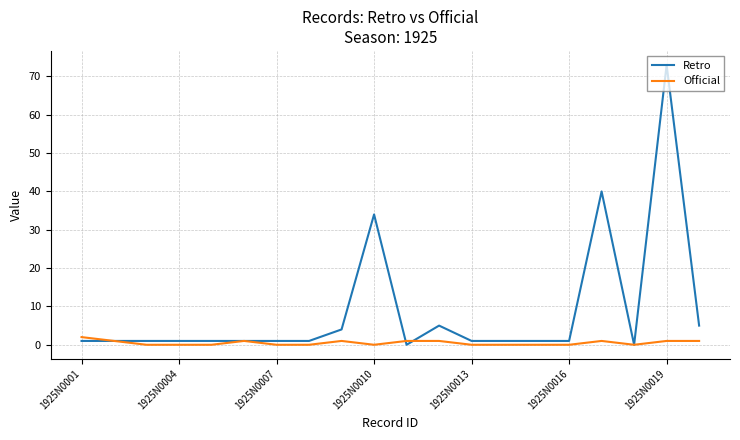

List the series in order of their peak value, highest first.

Retro, Official